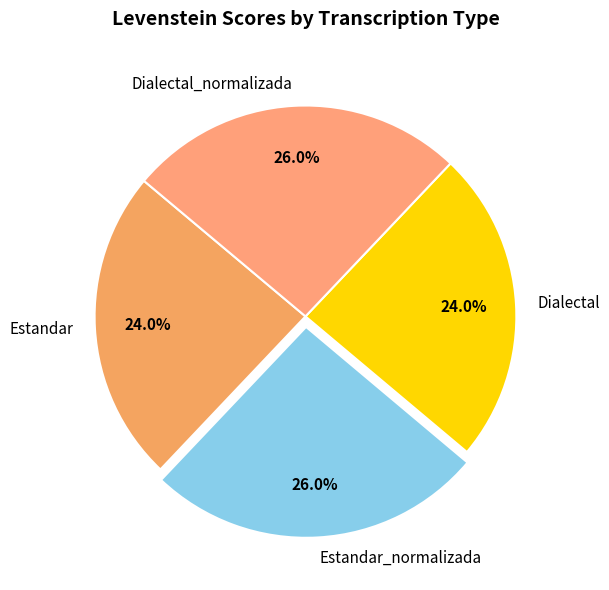

True or false: Dialectal_normalizada accounts for 20% of the total.

False